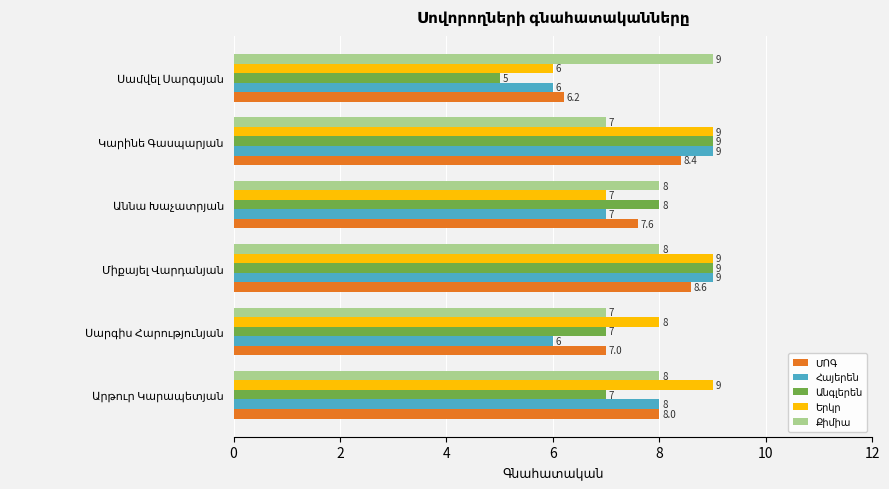

How many distinct data groups are displayed?

5